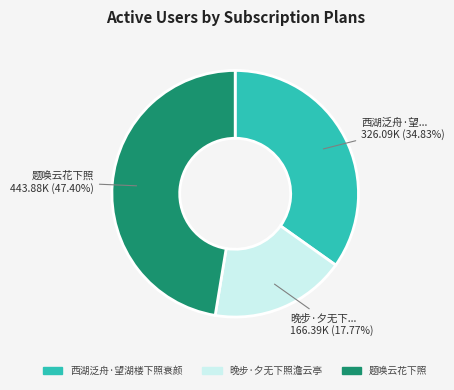

Which slice is the largest?

题唤云花下照